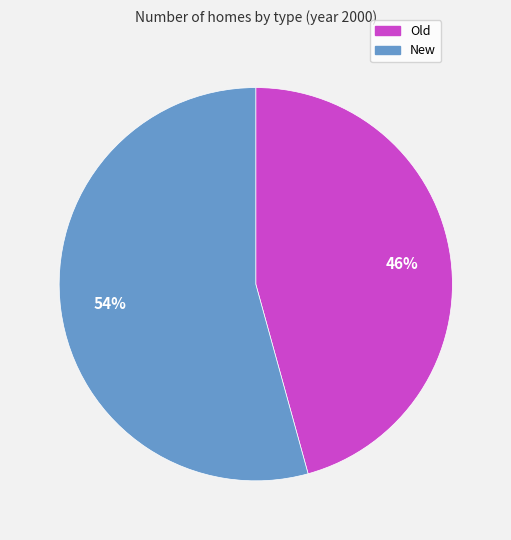

True or false: New accounts for 54% of the total.

True